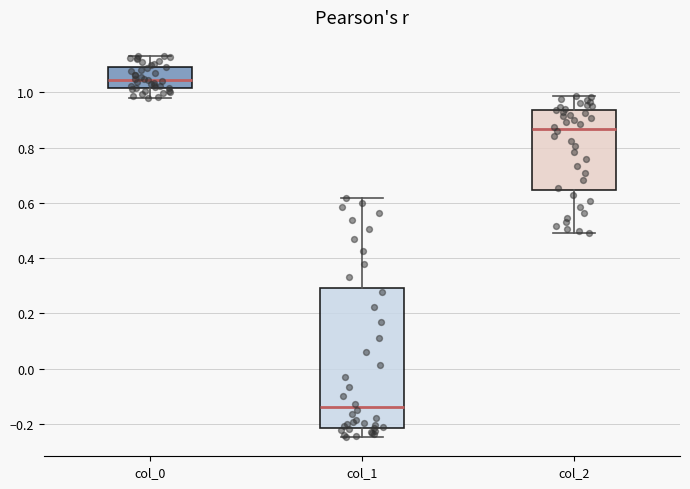

Which box's median line is the highest?

col_0